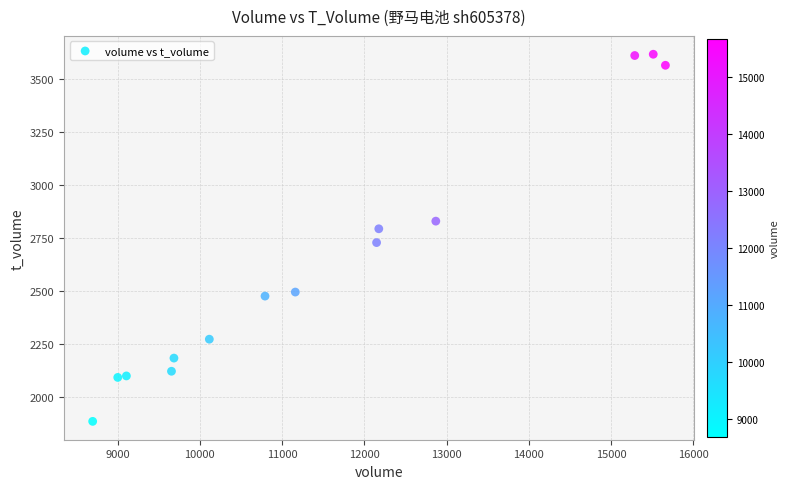

What Y value in the scatter plot is closest to 2750?

2728